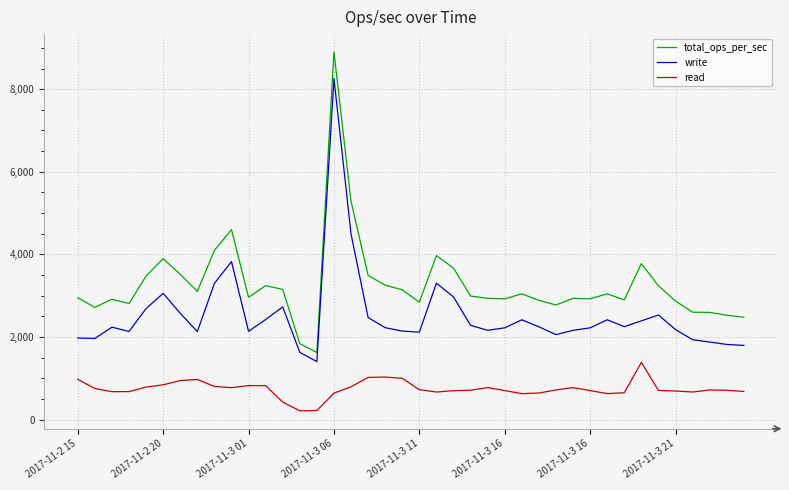

In read, how many points are higher than both neighbors (excluding endpoints)?

7